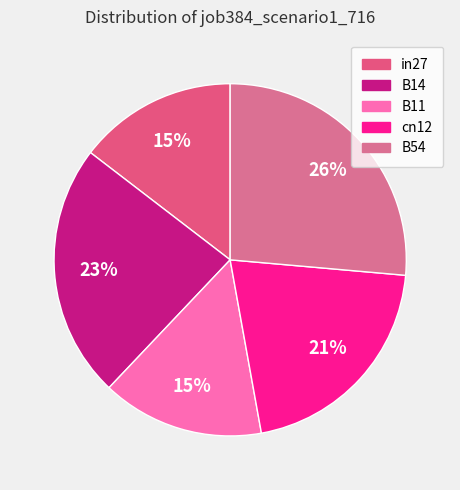

Which slice is the smallest?

in27